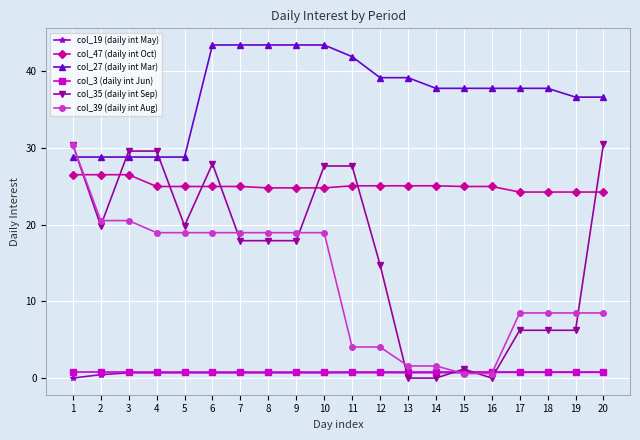

What value does the col_27 (daily int Mar) series have at 18?

37.7